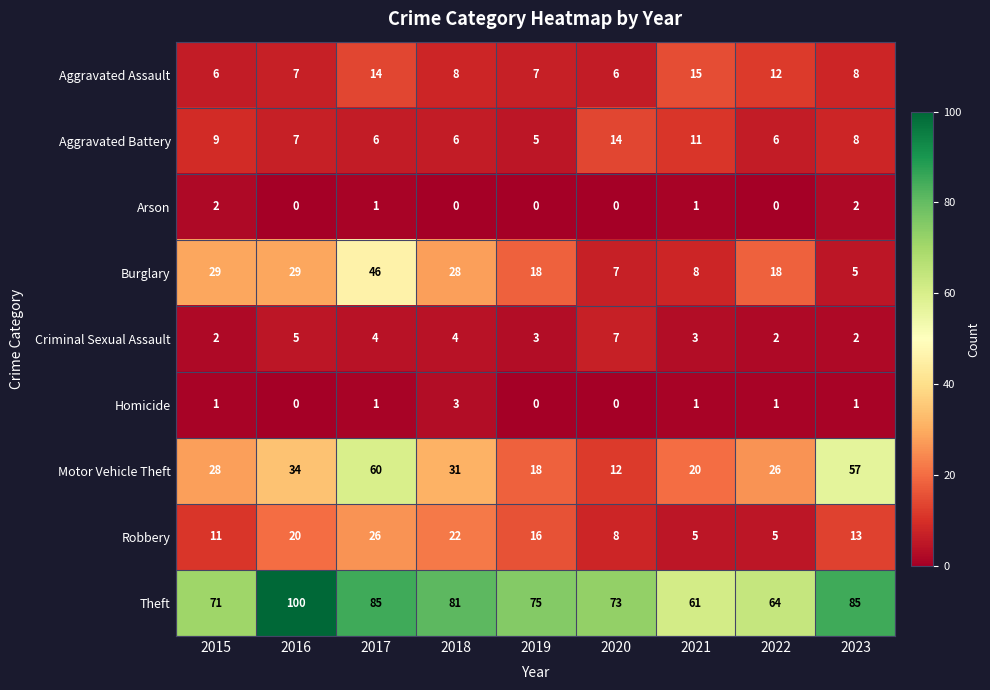

Rank the series by their maximum value, from highest to lowest.

Theft, Motor Vehicle Theft, Burglary, Robbery, Aggravated Assault, Aggravated Battery, Criminal Sexual Assault, Homicide, Arson